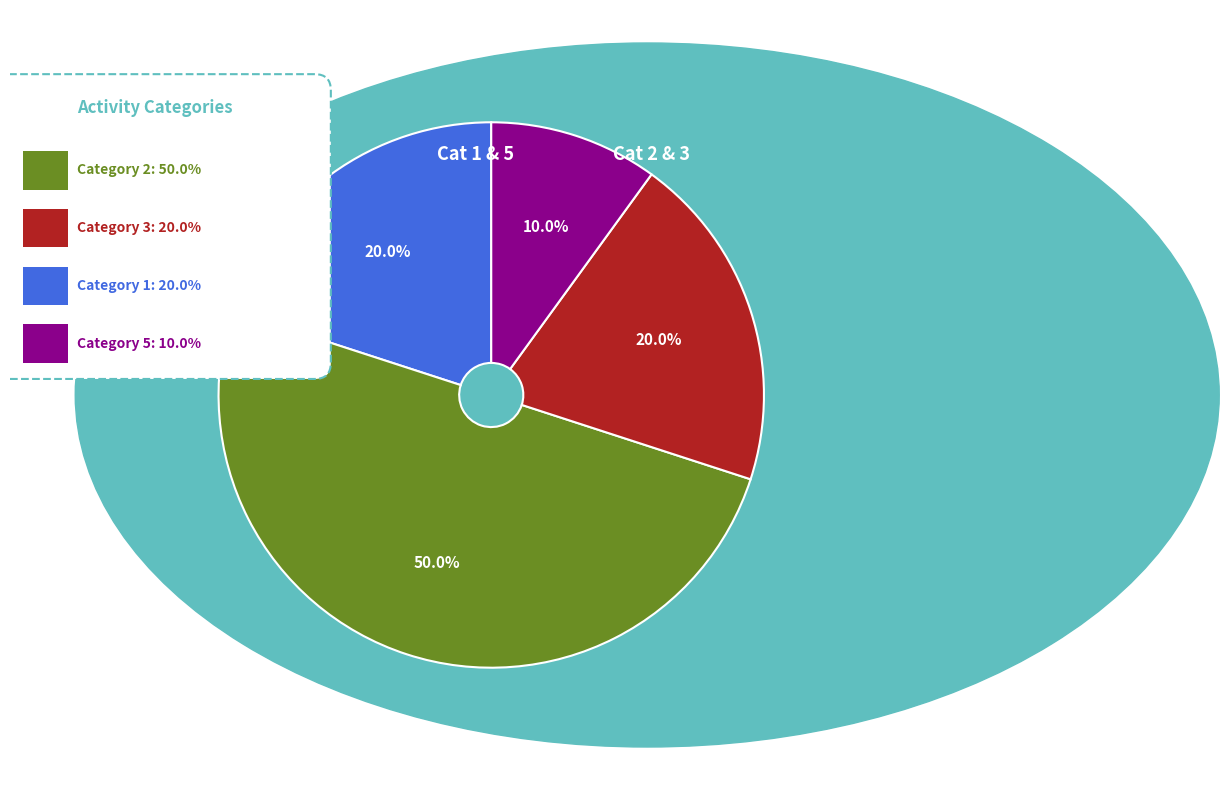

What is the total percentage of 3 and 2?

70.0%